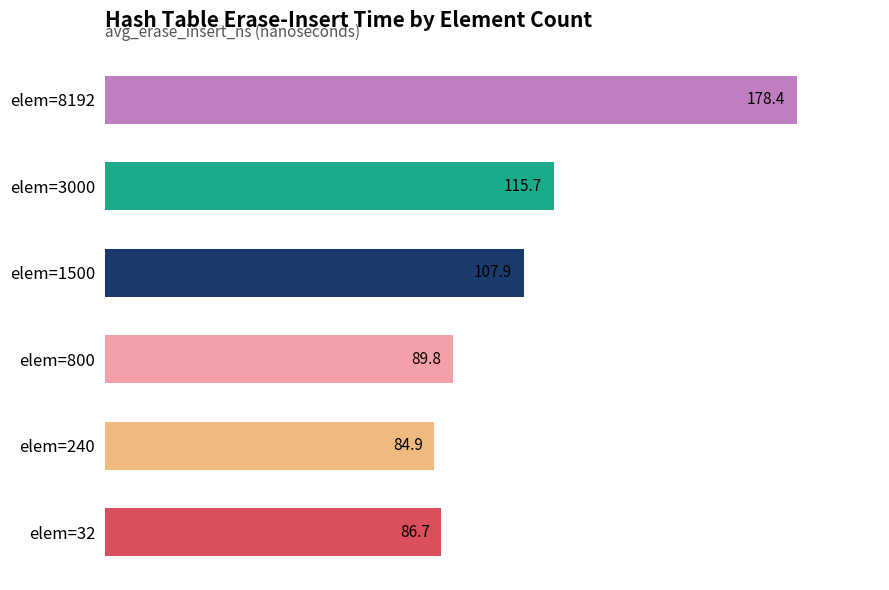

Rank the categories by value from lowest to highest.

elem=240, elem=32, elem=800, elem=1500, elem=3000, elem=8192